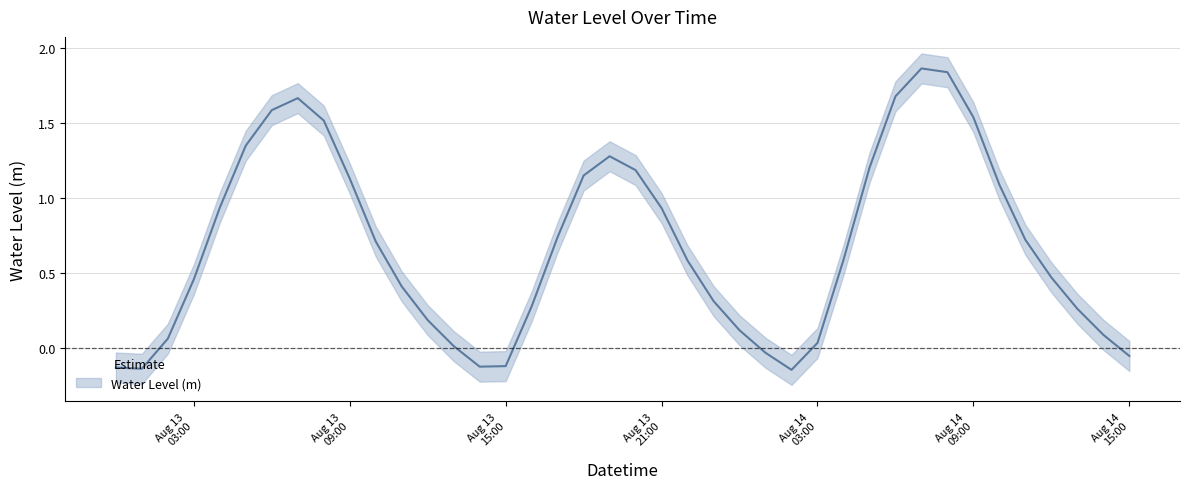

The chart shows a value of 0.5 at 31. True or false?

False